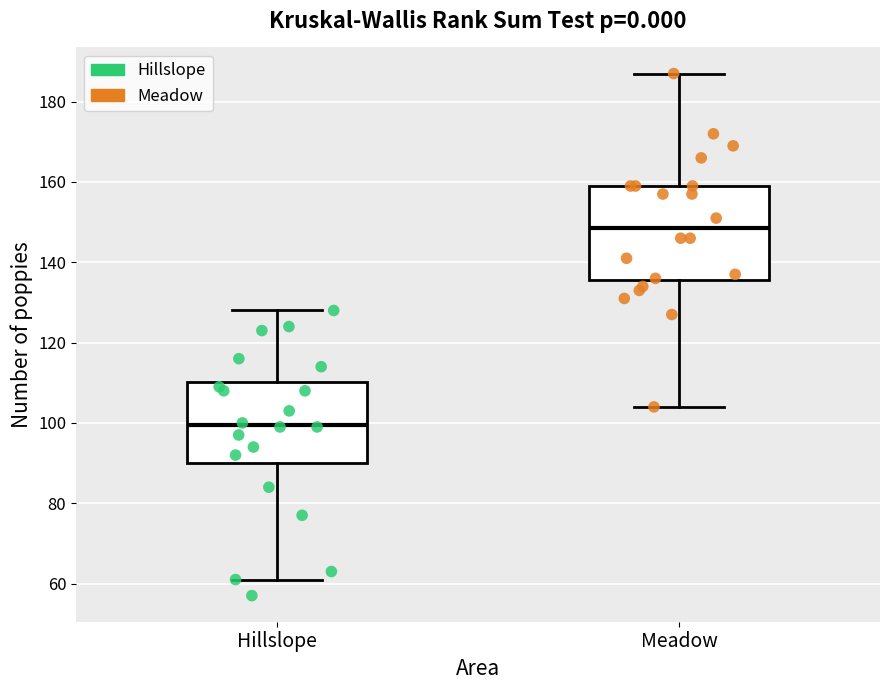

Reading left to right, read every box against the y-axis: the position of its median line, the range the box covers, and the ends of its whiskers. The values are not printed on the chart, so give them approximately, as read against the axis.

Hillslope: median 100, box 90 to 110, whiskers 62 to 128
Meadow: median 148, box 136 to 160, whiskers 104 to 188